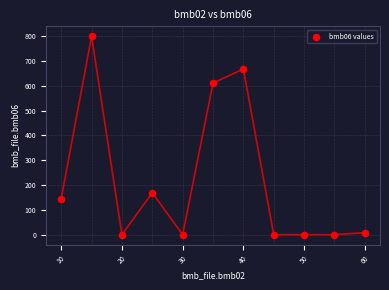

What Y value in the scatter plot is closest to 400?

611